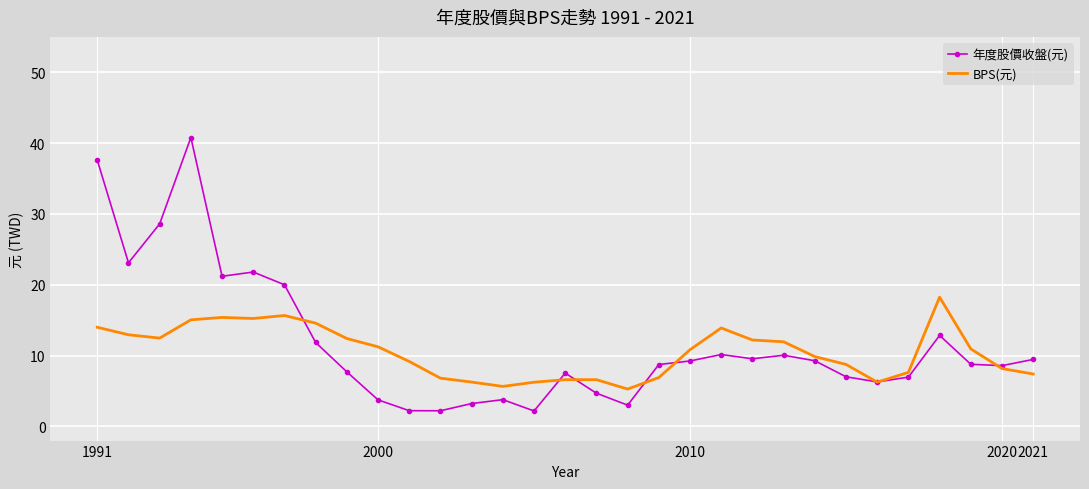

Rank the series by their maximum value, from highest to lowest.

年度股價收盤(元), BPS(元)